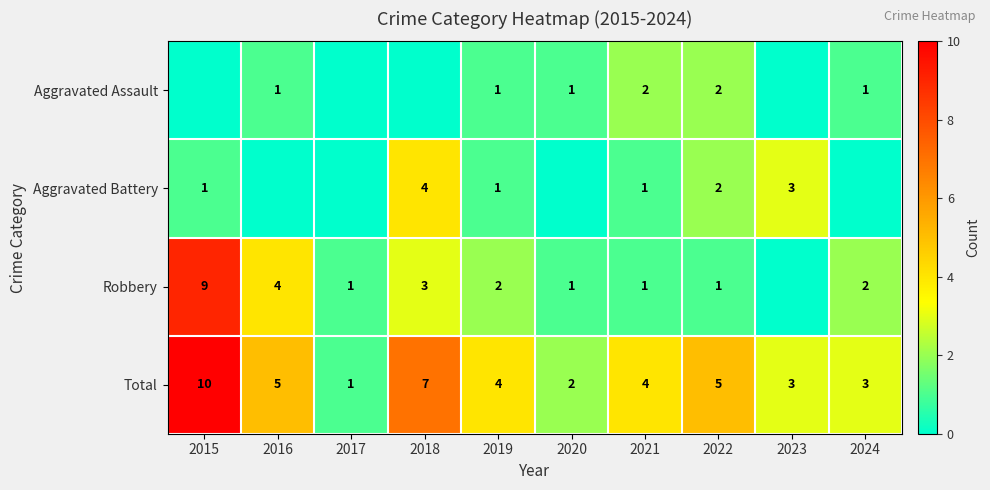

What is the sum of the Robbery values at 2019 and 2015?

11